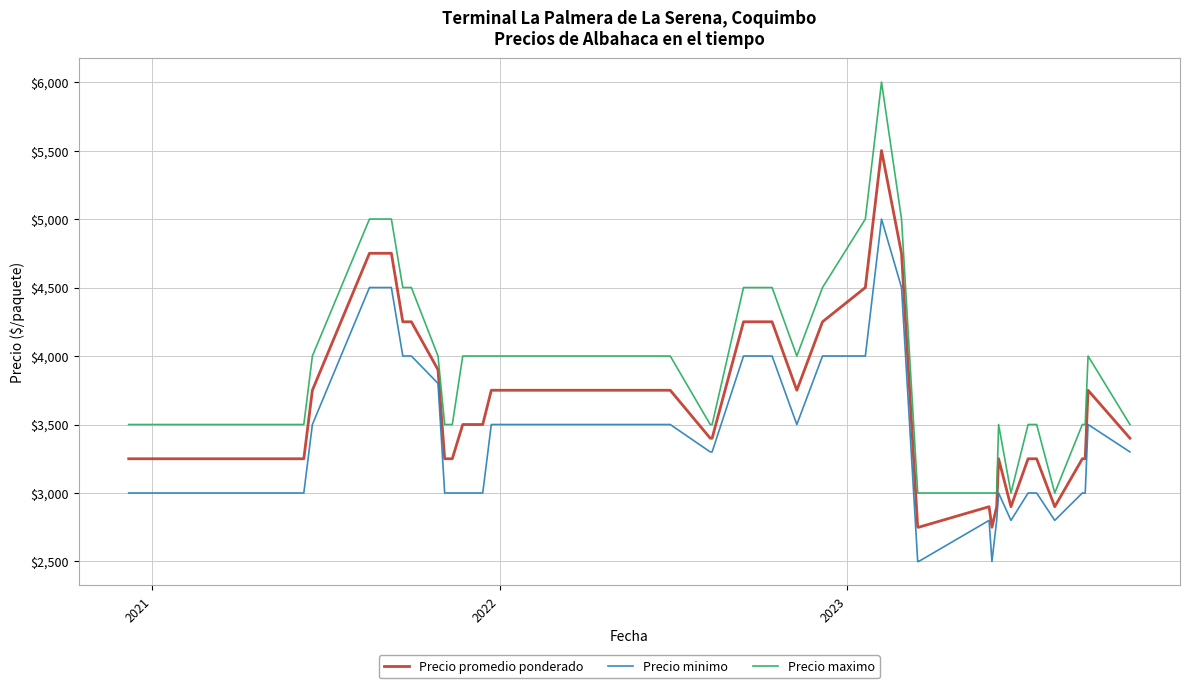

List the series in order of their peak value, highest first.

Precio maximo, Precio promedio ponderado, Precio minimo